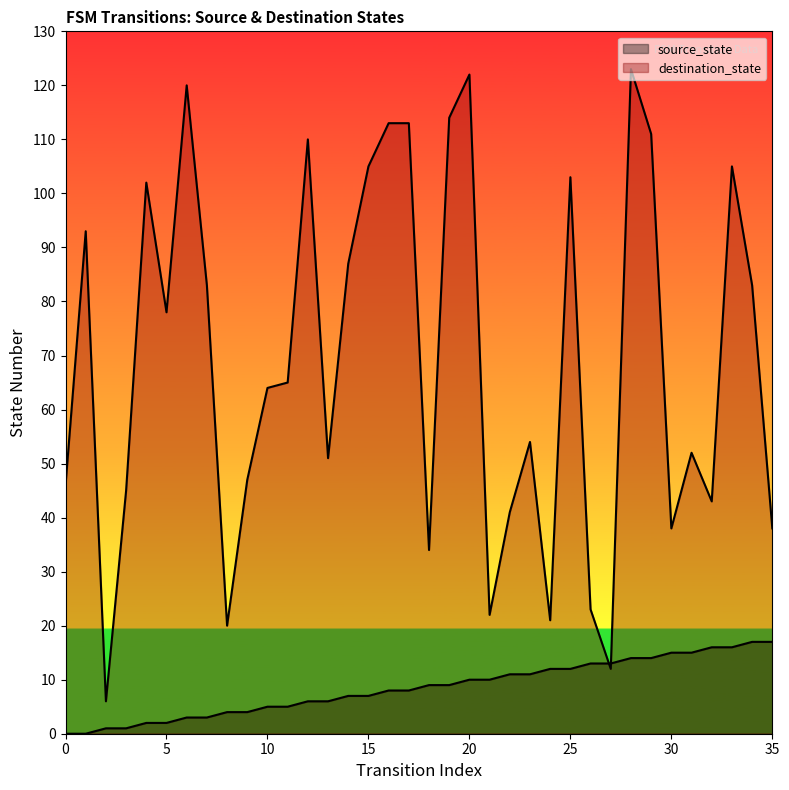

After their last crossing, which series has the higher values: source_state or destination_state?

destination_state